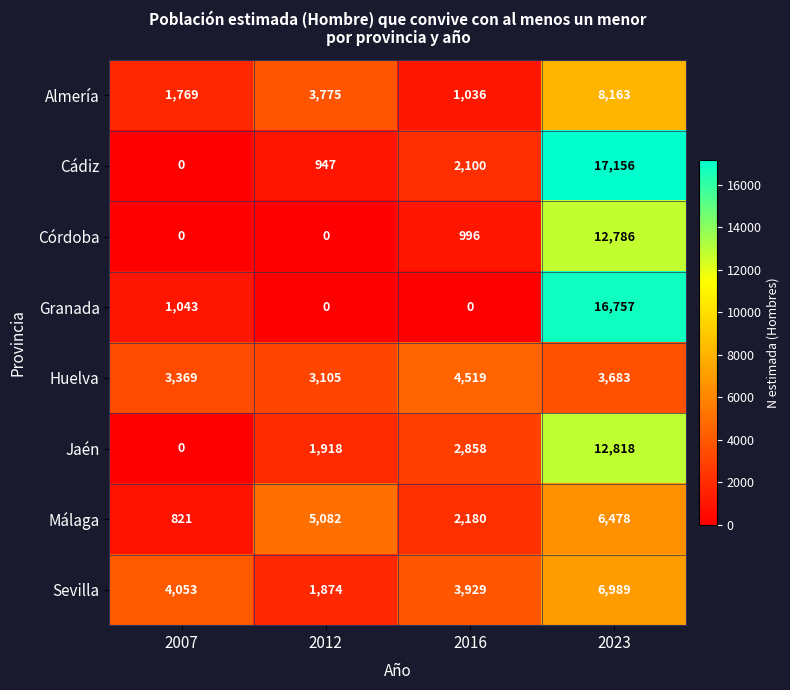

What is the sum of all Córdoba values?

13782